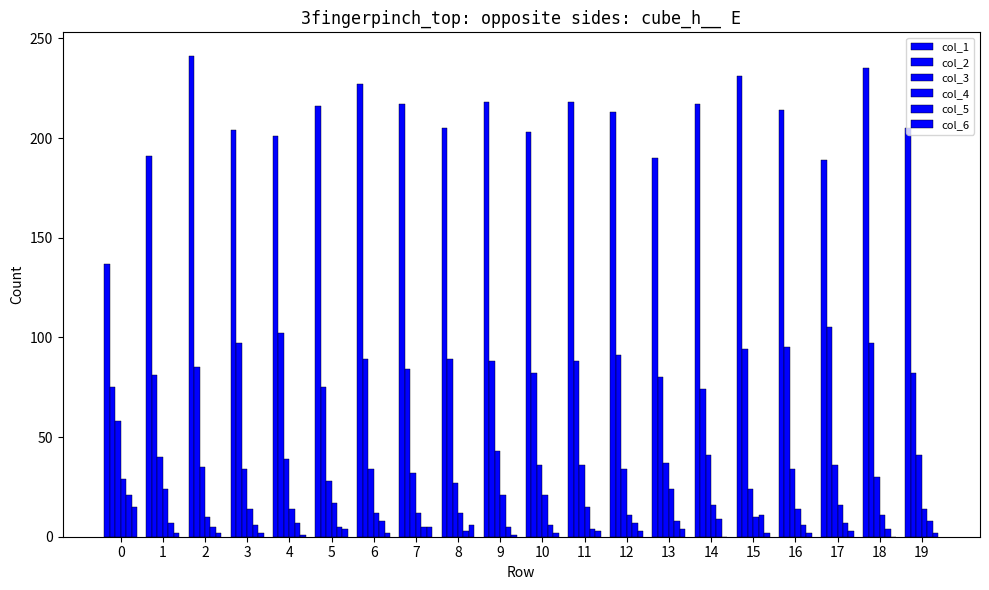

Reading right to left, what are all the values shown in this chart?

col_1: 19=205	18=235	17=189	16=214	15=231	14=217	13=190	12=213	11=218	10=203	9=218	8=205	7=217	6=227	5=216	4=201	3=204	2=241	1=191	0=137
col_2: 19=82	18=97	17=105	16=95	15=94	14=74	13=80	12=91	11=88	10=82	9=88	8=89	7=84	6=89	5=75	4=102	3=97	2=85	1=81	0=75
col_3: 19=41	18=30	17=36	16=34	15=24	14=41	13=37	12=34	11=36	10=36	9=43	8=27	7=32	6=34	5=28	4=39	3=34	2=35	1=40	0=58
col_4: 19=14	18=11	17=16	16=14	15=10	14=16	13=24	12=11	11=15	10=21	9=21	8=12	7=12	6=12	5=17	4=14	3=14	2=10	1=24	0=29
col_5: 19=8	18=4	17=7	16=6	15=11	14=9	13=8	12=7	11=4	10=6	9=5	8=3	7=5	6=8	5=5	4=7	3=6	2=5	1=7	0=21
col_6: 19=2	18=0	17=3	16=2	15=2	14=0	13=4	12=3	11=3	10=2	9=1	8=6	7=5	6=2	5=4	4=1	3=2	2=2	1=2	0=15